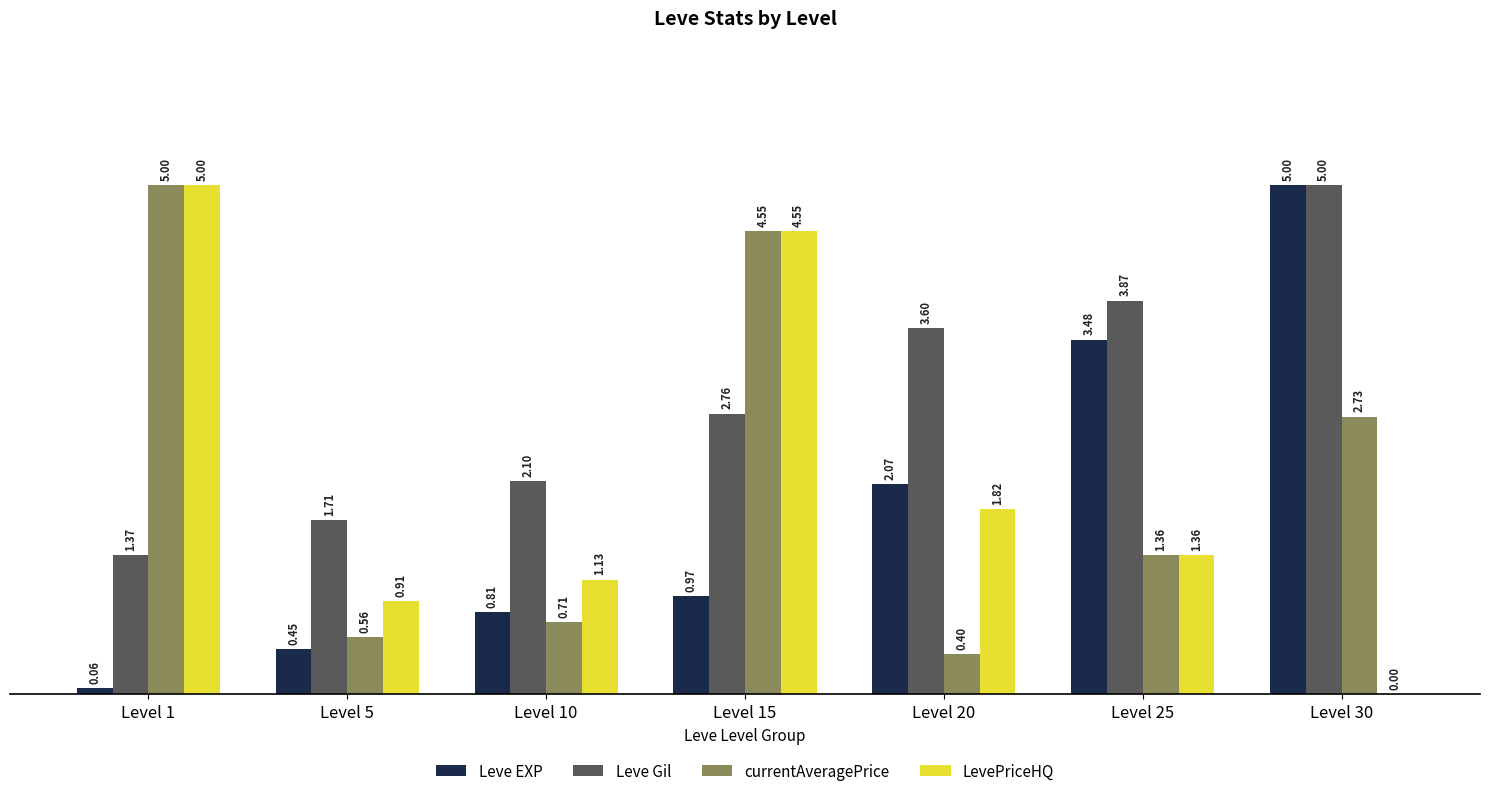

What is the total value across all series at Level 30?

12.7